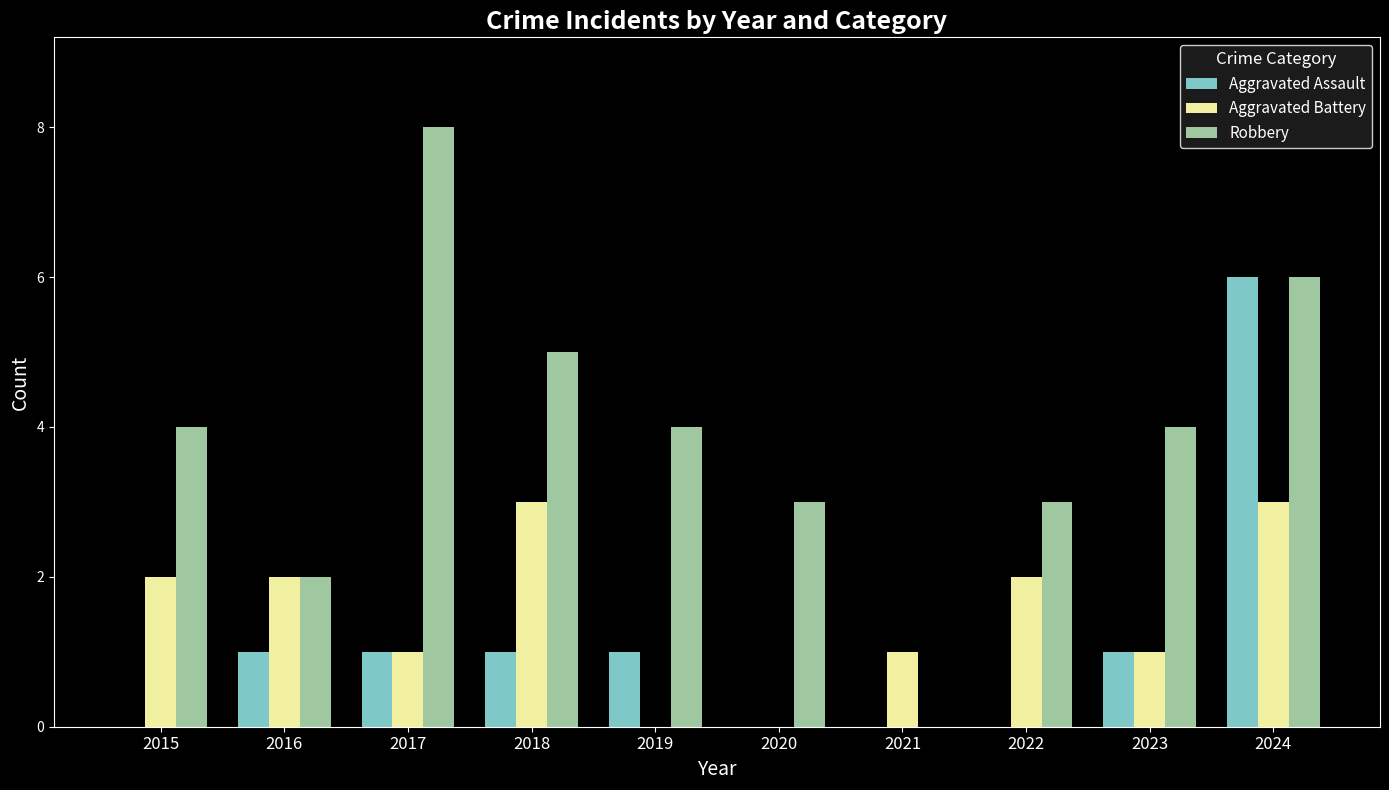

Read the Aggravated Assault value at 2024.

6